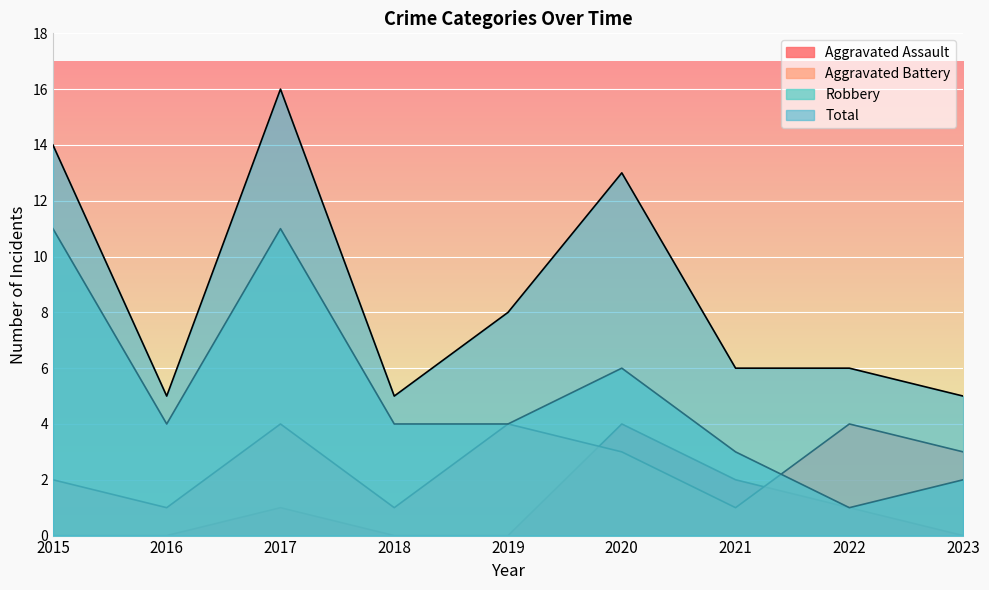

True or false: Total and Aggravated Battery cross at least once.

False